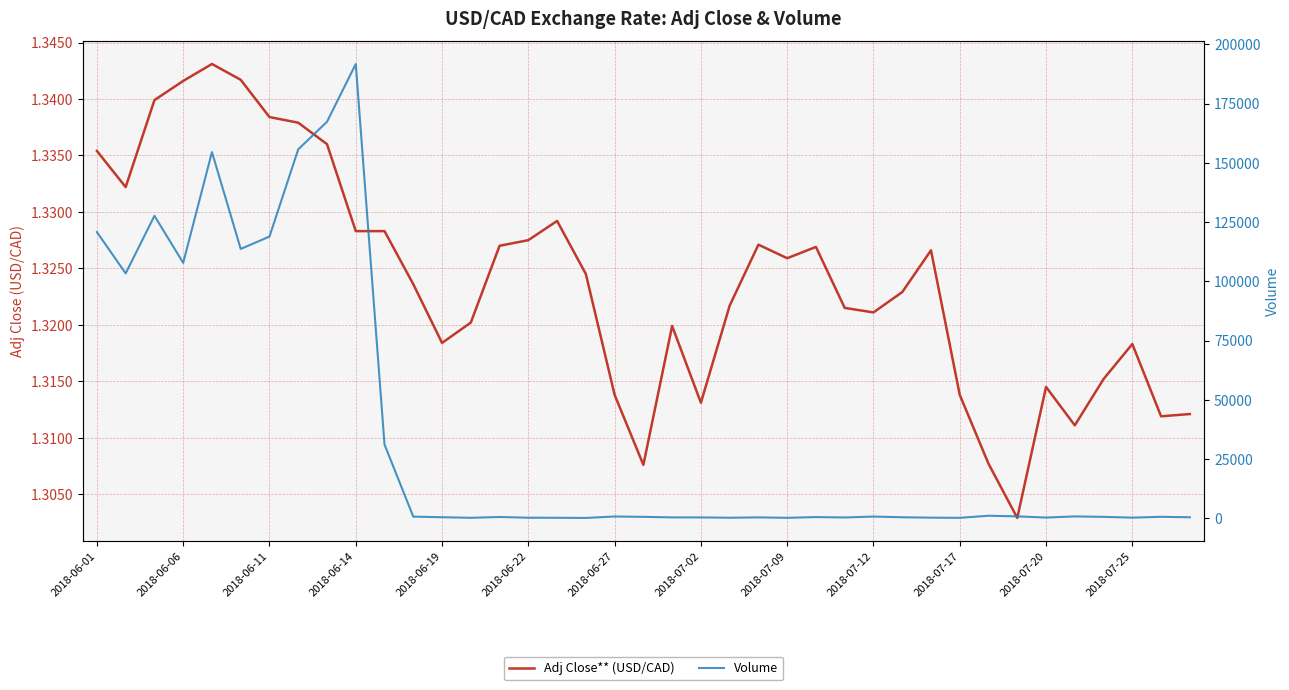

What is the maximum value for Adj Close** (USD/CAD)?

1.3